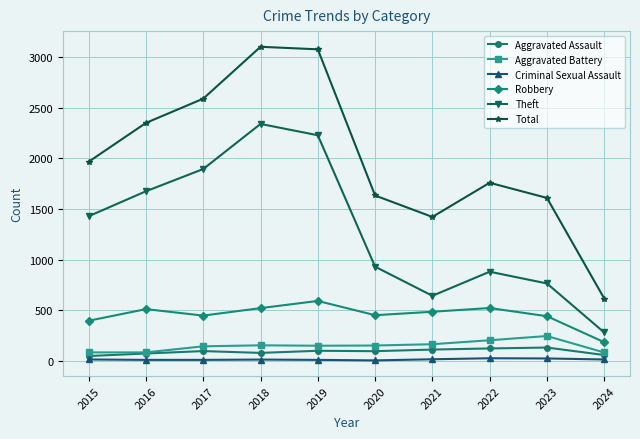

At which label is Robbery closest to 387?

2015